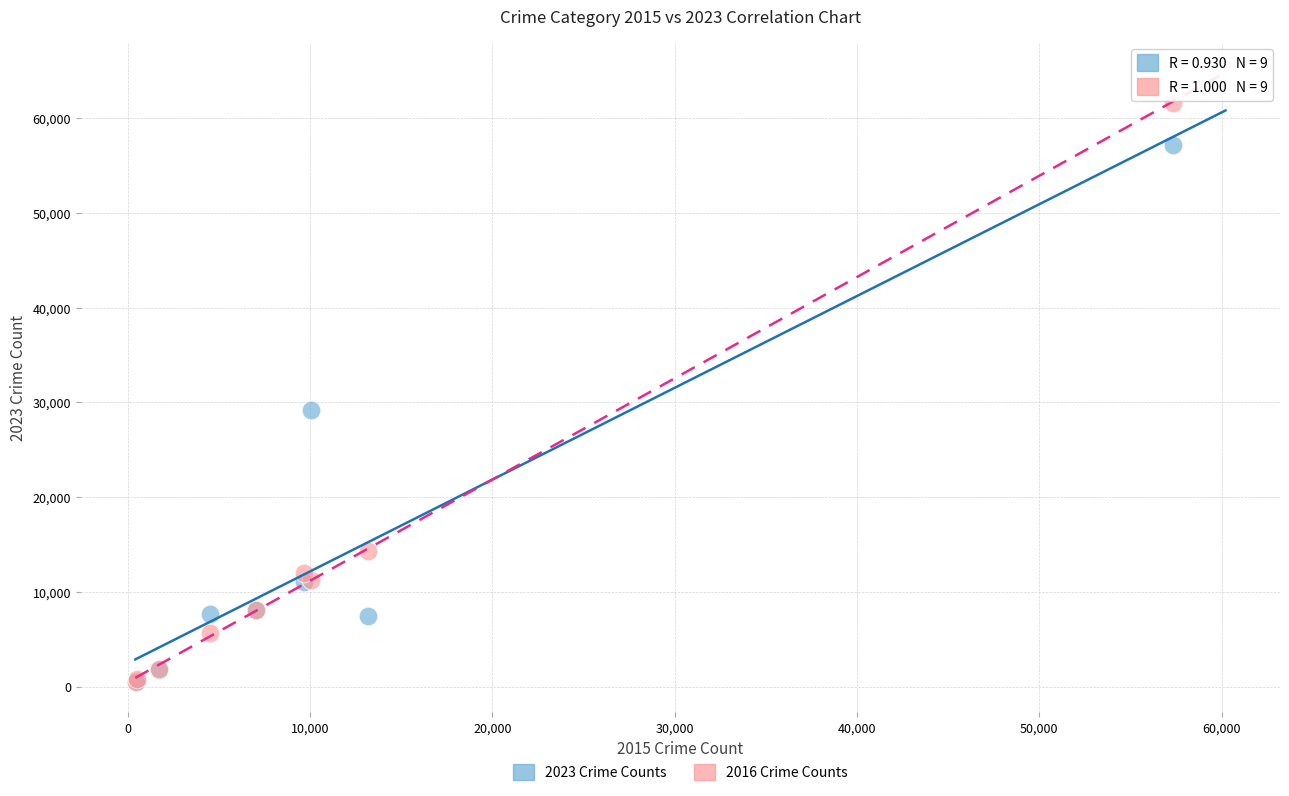

Across all series, what Y value is closest to 31065?

29198